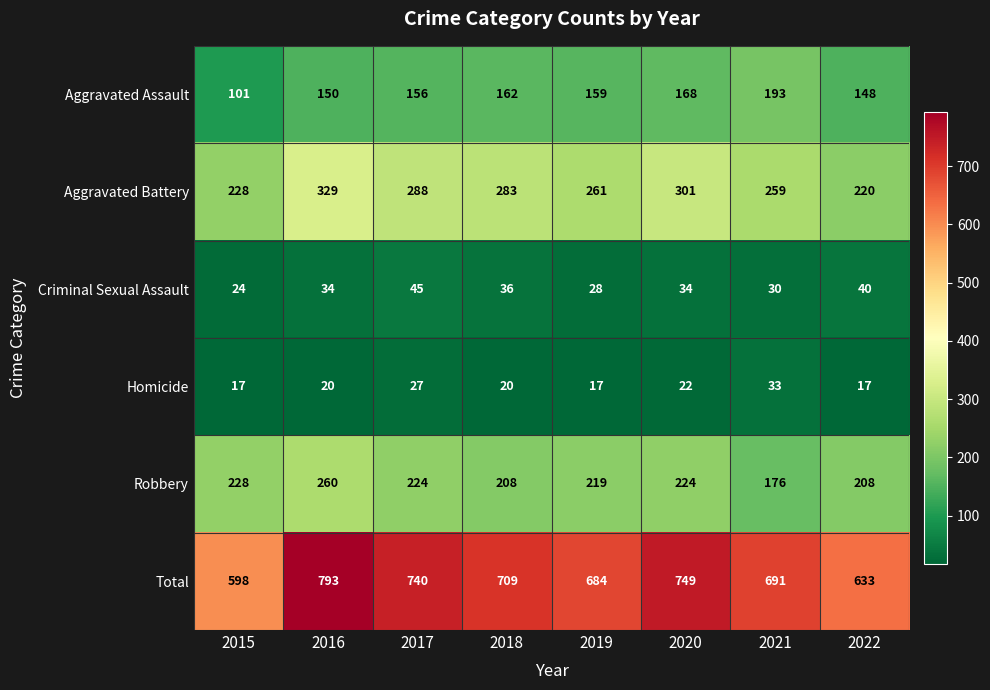

True or false: Total has a value of 749 at 2020.

True